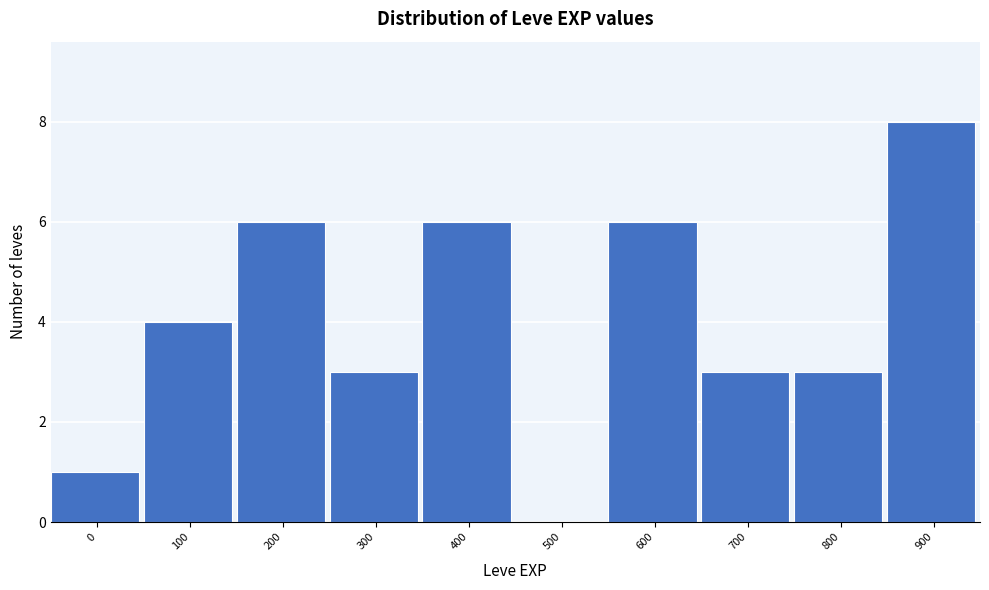

Reading left to right, transcribe all the data shown in this chart.

0=1	100=4	200=6	300=3	400=6	500=0	600=6	700=3	800=3	900=8